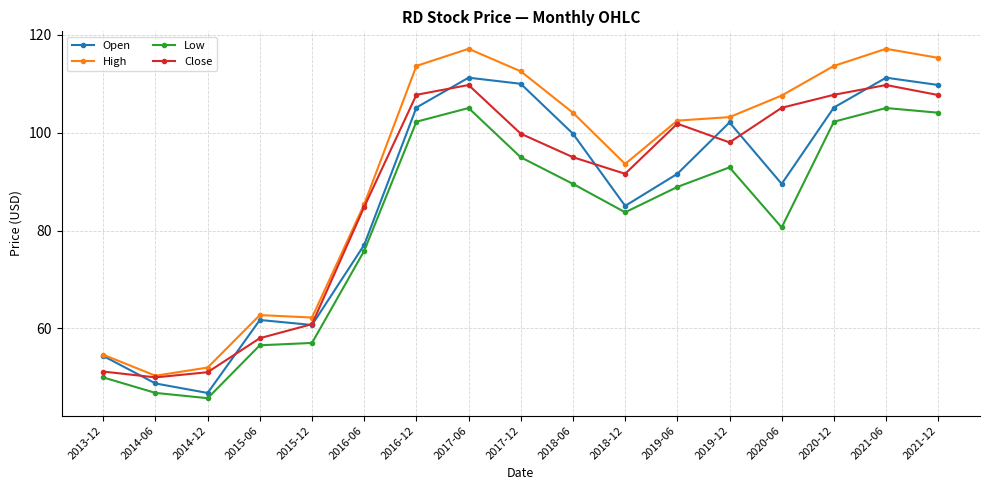

What is the average value of the Low series?

81.3